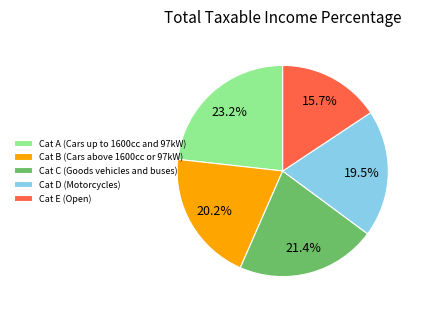

What is the total percentage of Cat B (Cars above 1600cc or 97kW) and Cat A (Cars up to 1600cc and 97kW)?

43.4%